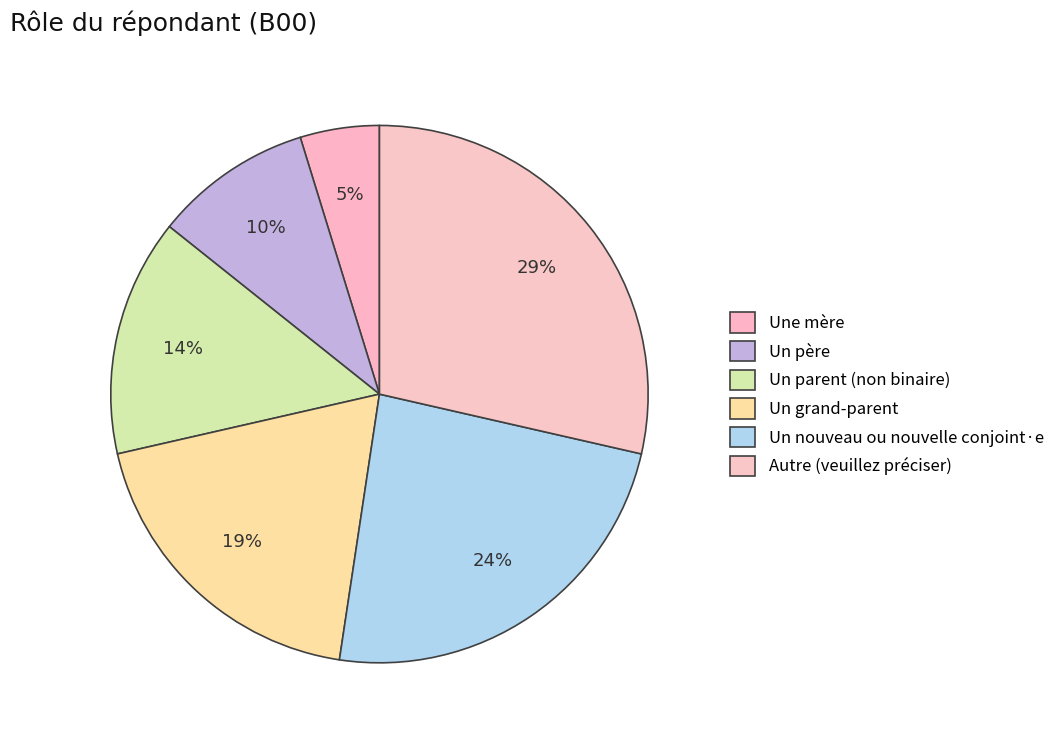

Combined, do Une mère and Un grand-parent account for over 50%?

No